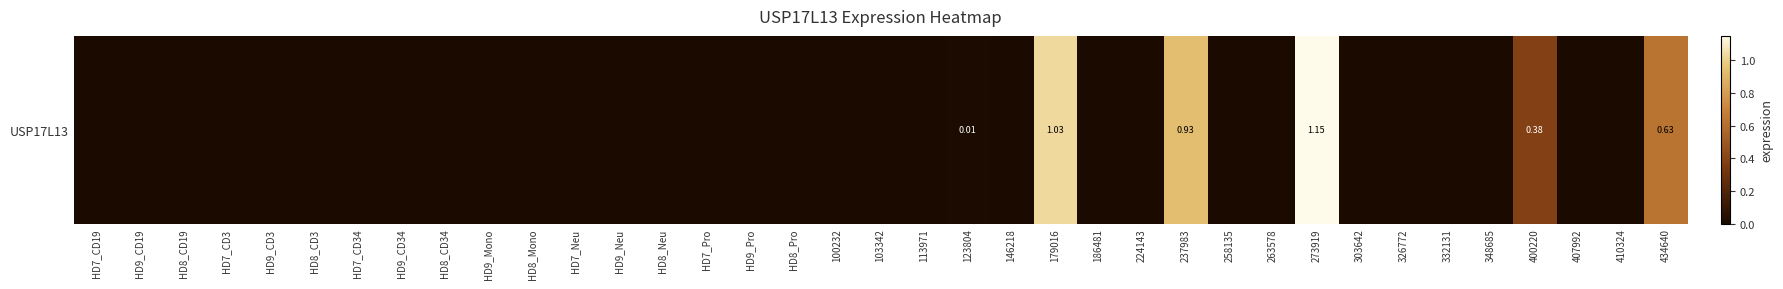

What is the difference between the maximum and minimum values?

1.1